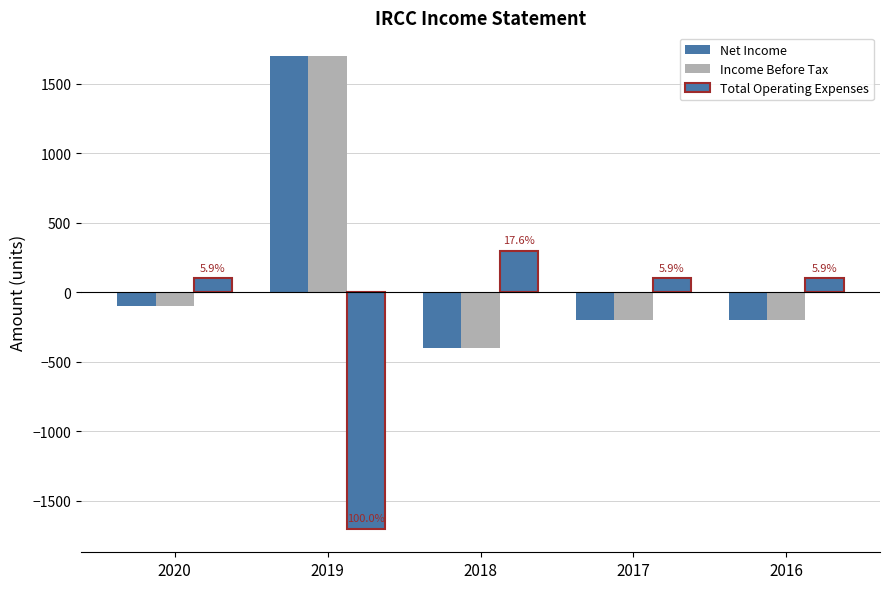

Where does the Total Operating Expenses series first go above 100?

2018